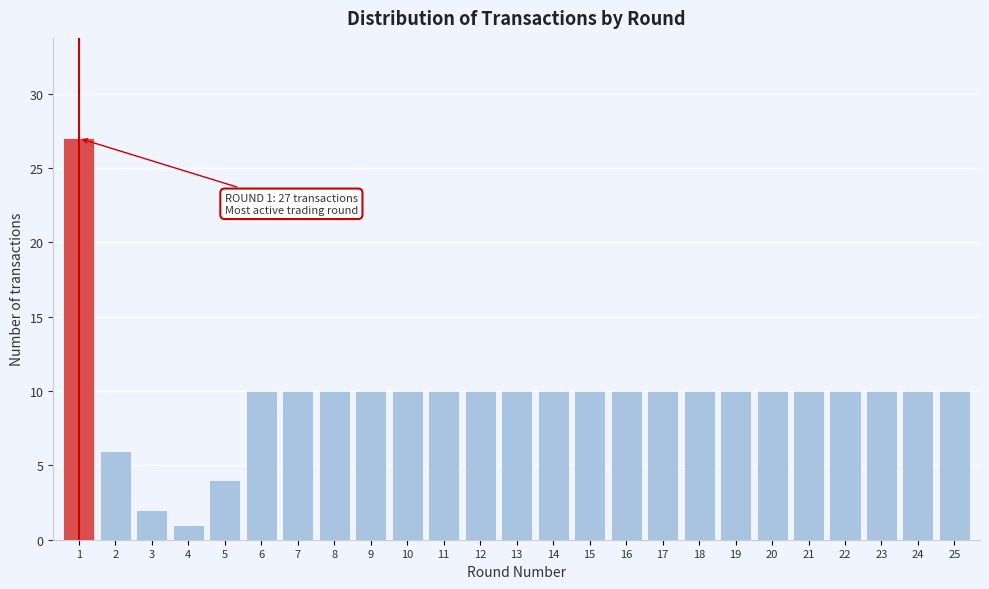

Reading left to right, what are all the values shown in this chart?

27	6	2	1	4	10	10	10	10	10	10	10	10	10	10	10	10	10	10	10	10	10	10	10	10